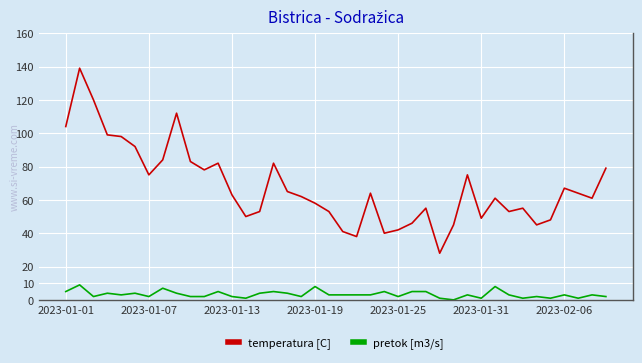

True or false: temperatura [C] and pretok [m3/s] intersect in this chart.

False